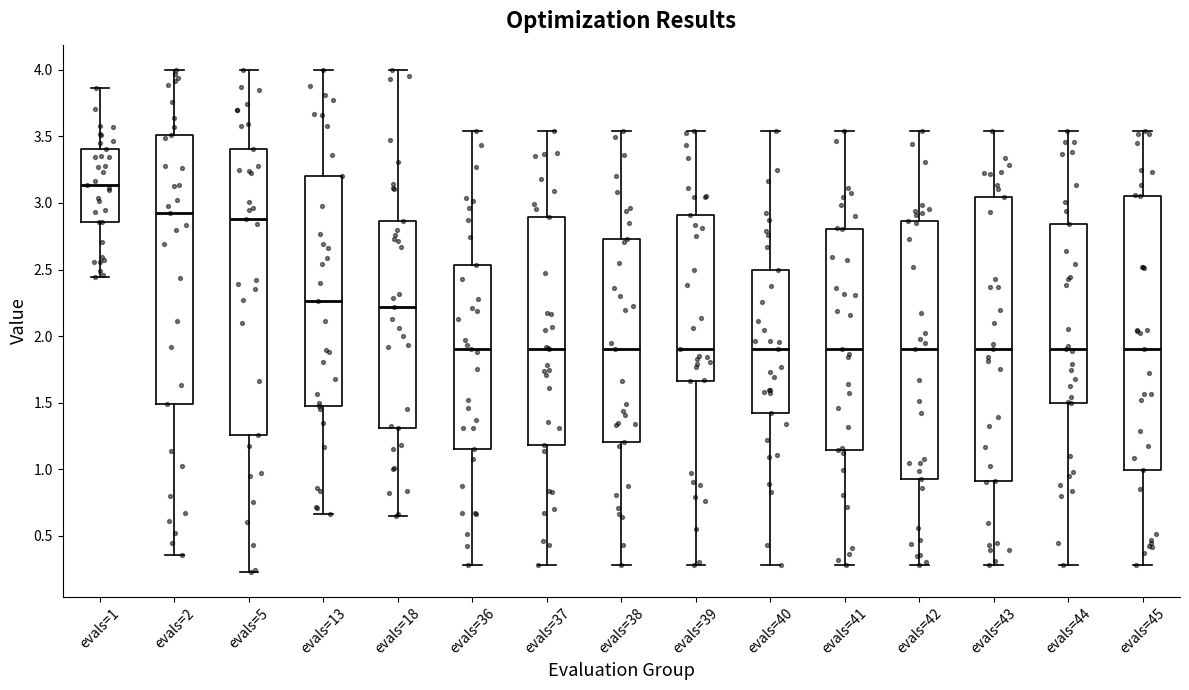

Reading left to right, read every box against the y-axis: the position of its median line, the range the box covers, and the ends of its whiskers. The values are not printed on the chart, so give them approximately, as read against the axis.

evals=1: median 3.15, box 2.85 to 3.40, whiskers 2.45 to 3.85
evals=2: median 2.95, box 1.50 to 3.50, whiskers 0.35 to 4.00
evals=5: median 2.90, box 1.25 to 3.40, whiskers 0.25 to 4.00
evals=13: median 2.25, box 1.50 to 3.20, whiskers 0.65 to 4.00
evals=18: median 2.20, box 1.30 to 2.85, whiskers 0.65 to 4.00
evals=36: median 1.90, box 1.15 to 2.55, whiskers 0.30 to 3.55
evals=37: median 1.90, box 1.20 to 2.90, whiskers 0.30 to 3.55
evals=38: median 1.90, box 1.20 to 2.75, whiskers 0.30 to 3.55
evals=39: median 1.90, box 1.65 to 2.90, whiskers 0.30 to 3.55
evals=40: median 1.90, box 1.40 to 2.50, whiskers 0.30 to 3.55
evals=41: median 1.90, box 1.15 to 2.80, whiskers 0.30 to 3.55
evals=42: median 1.90, box 0.95 to 2.85, whiskers 0.30 to 3.55
evals=43: median 1.90, box 0.90 to 3.05, whiskers 0.30 to 3.55
evals=44: median 1.90, box 1.50 to 2.85, whiskers 0.30 to 3.55
evals=45: median 1.90, box 1.00 to 3.05, whiskers 0.30 to 3.55